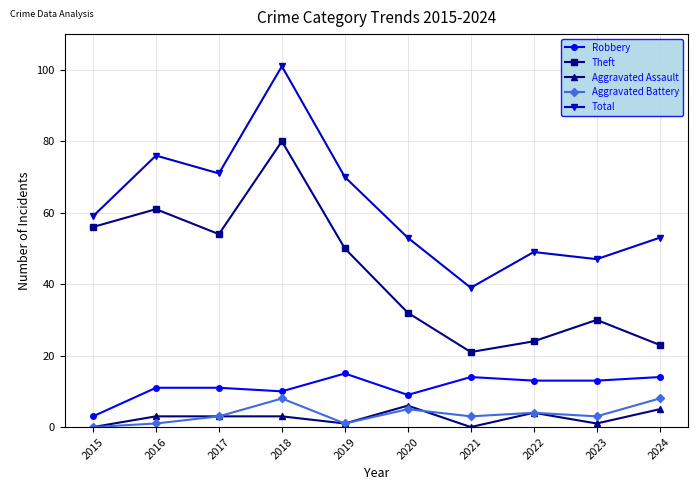

Which label corresponds to the largest value in the chart?

2018